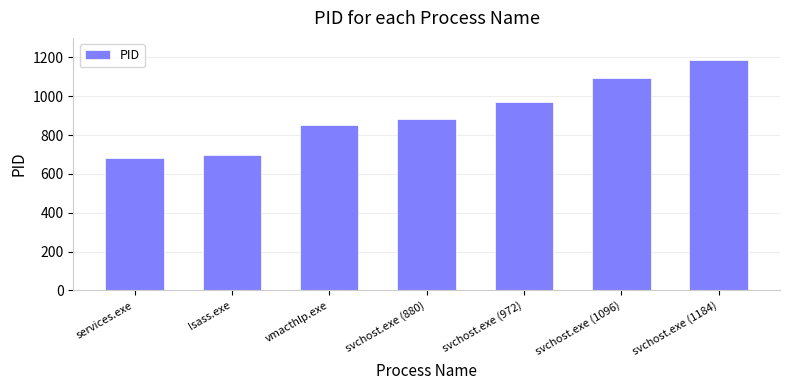

Which label corresponds to the smallest value in the chart?

services.exe